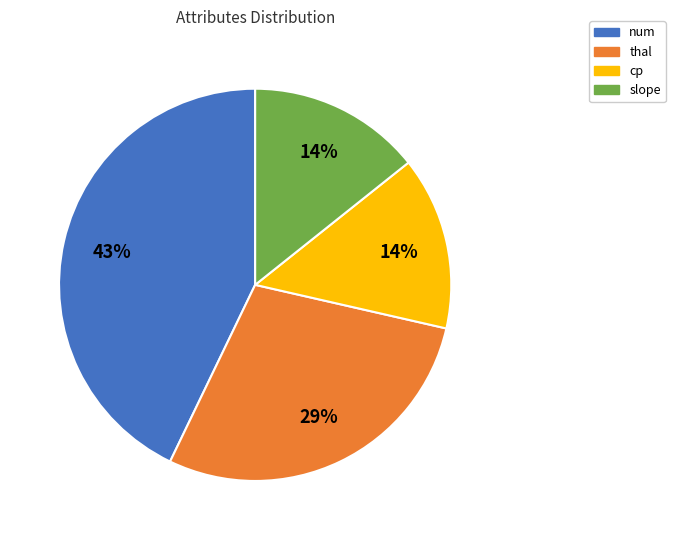

Does any single category account for the majority?

No